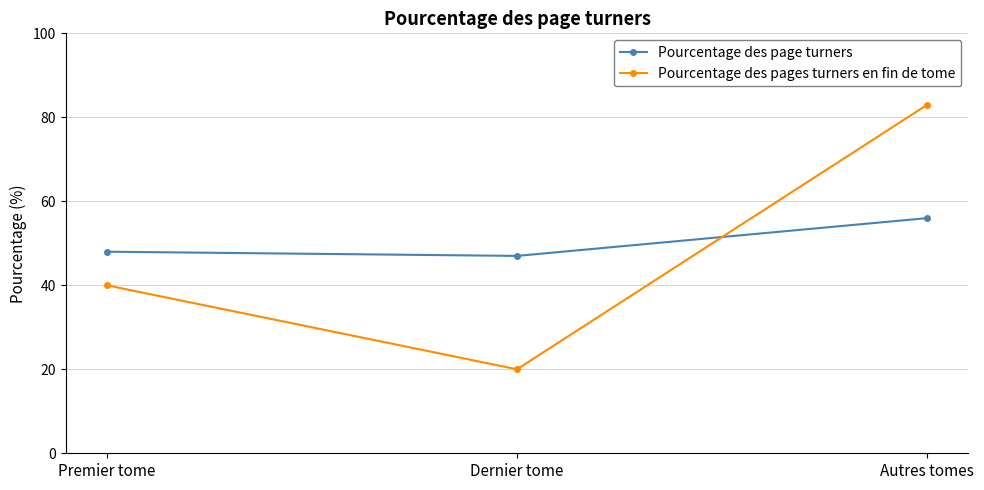

Between Premier tome and Dernier tome, which series saw the biggest shift?

Pourcentage des pages turners en fin de tome